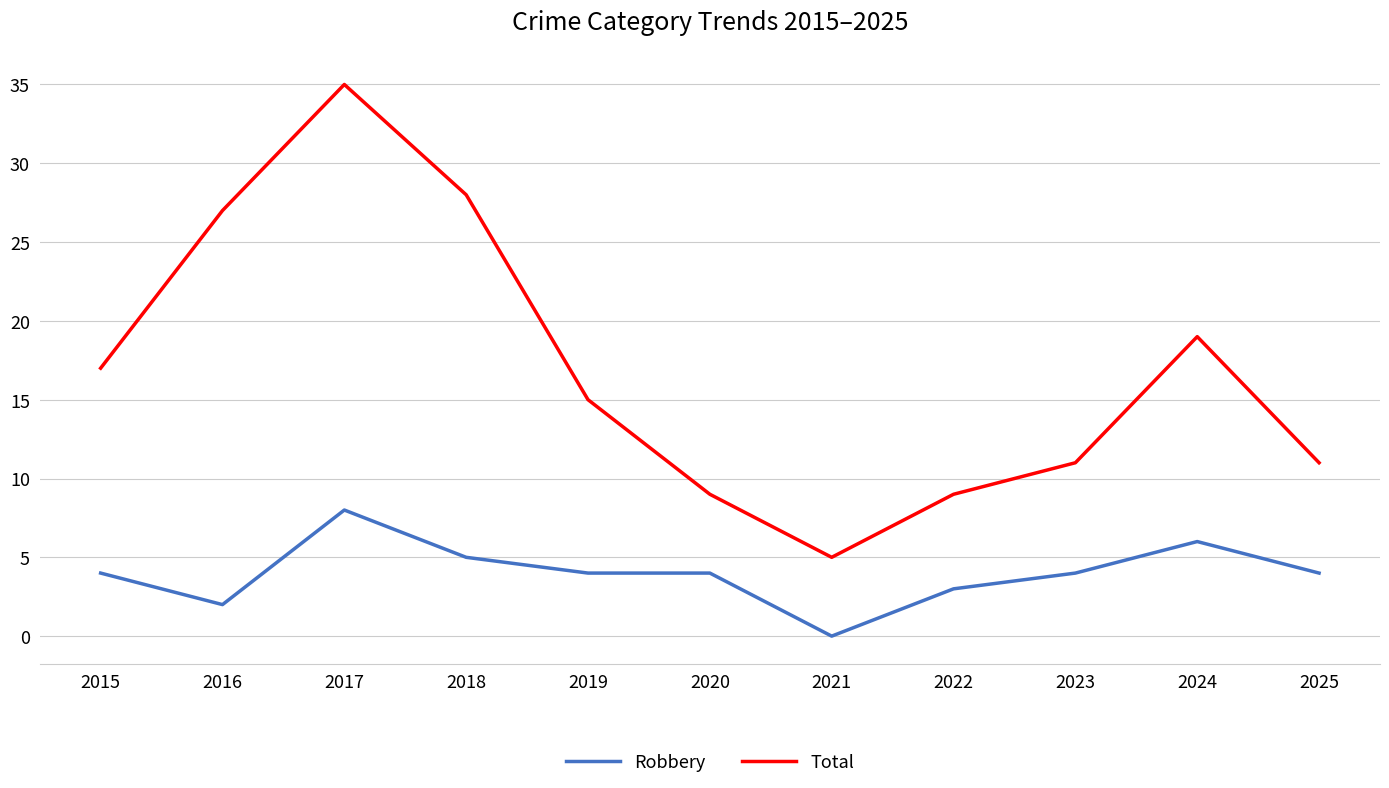

Read the Robbery value at 2018.

5